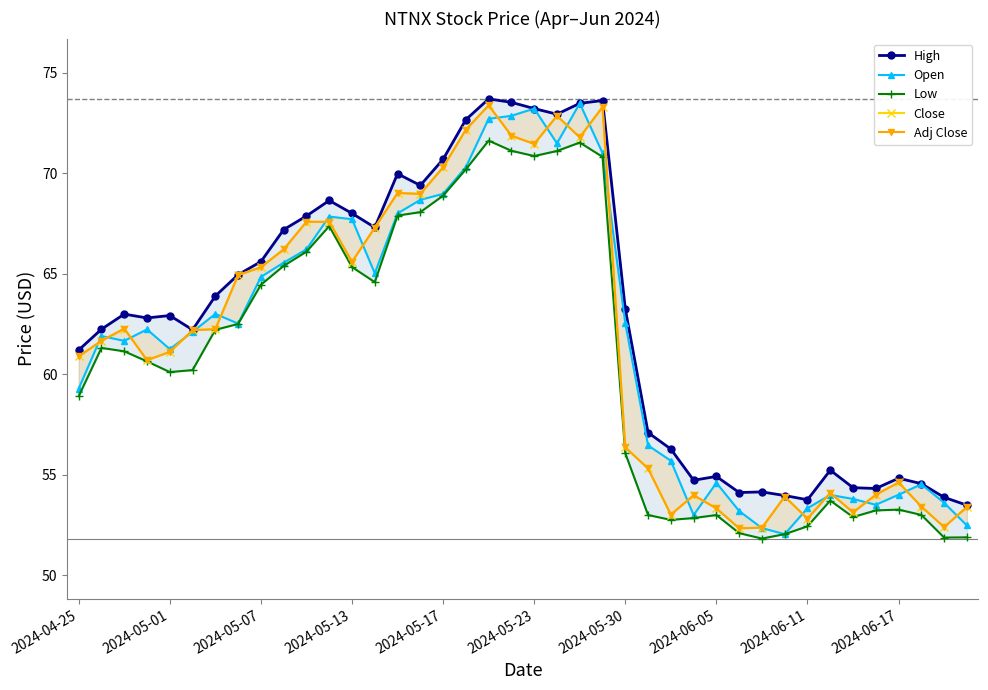

What is the sum of all Close values?

2469.1